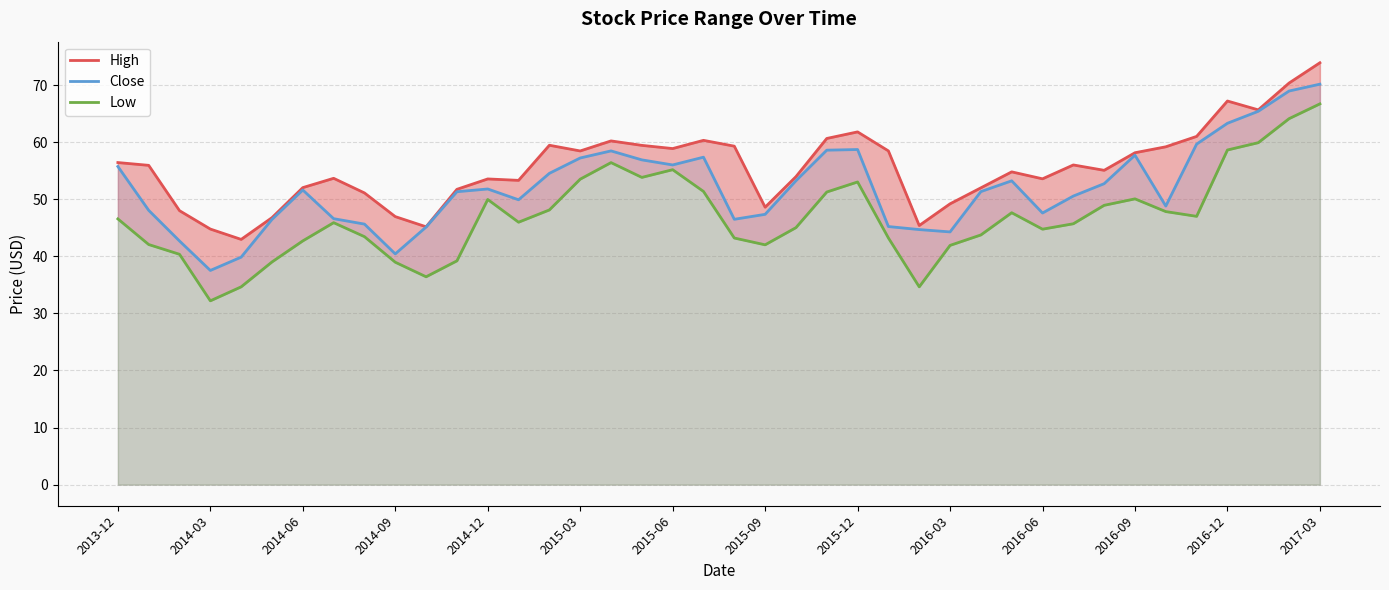

True or false: Low and Close cross at least once.

False